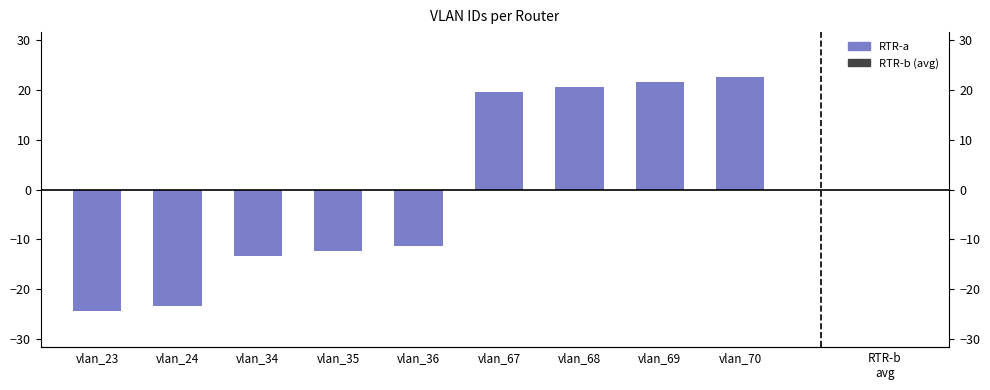

How many negative values are there?

5